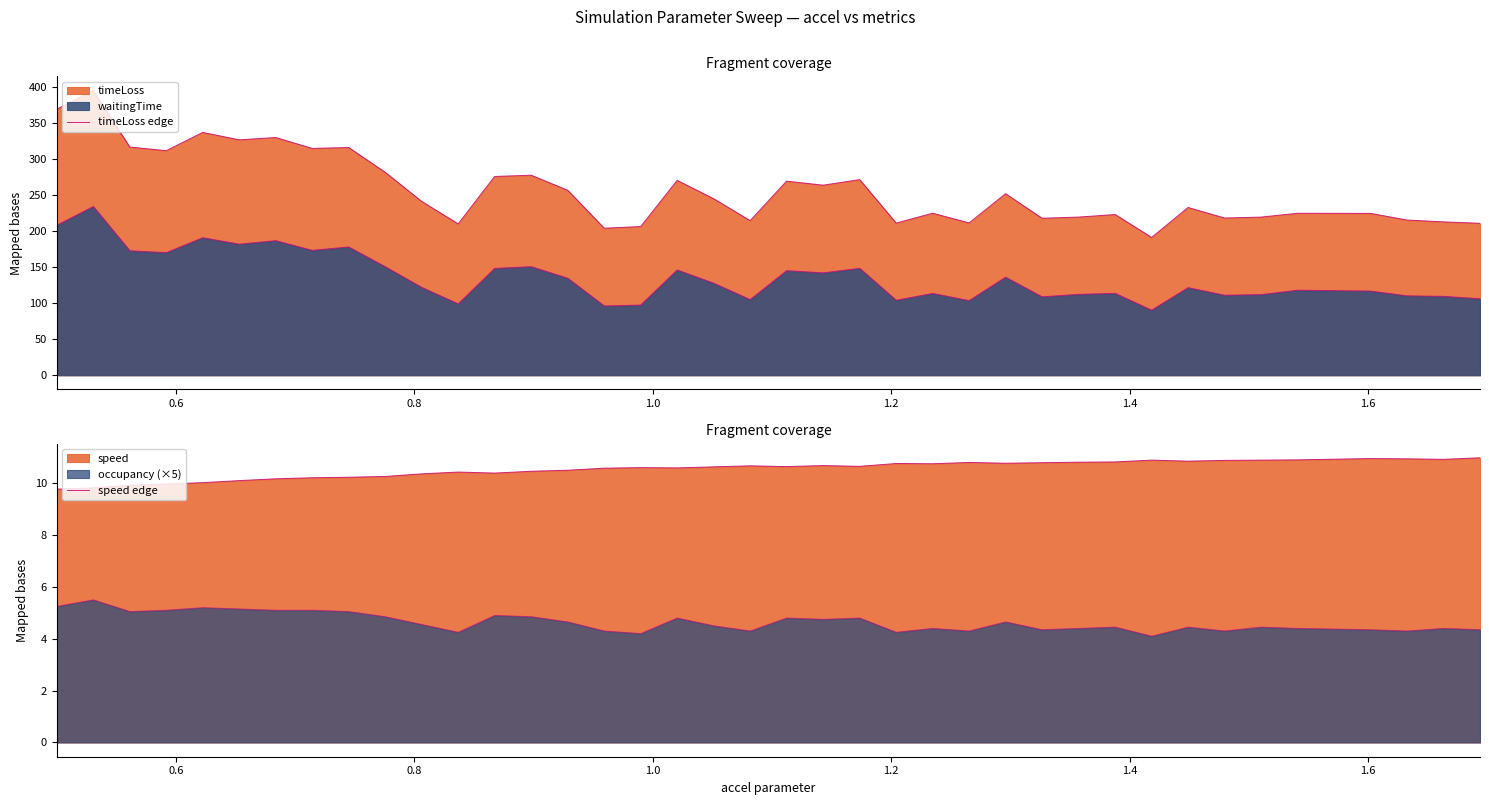

In timeLoss edge, how many points are lower than both neighbors (excluding endpoints)?

12